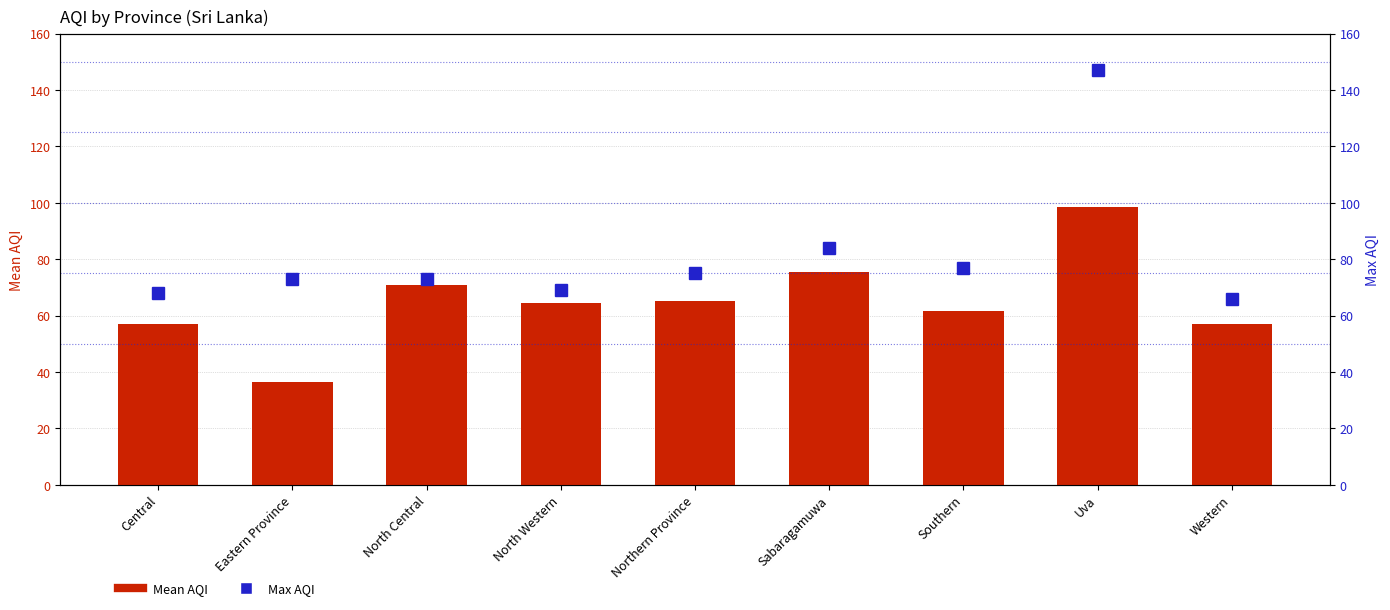

At which category is the sum across all series the highest?

Uva